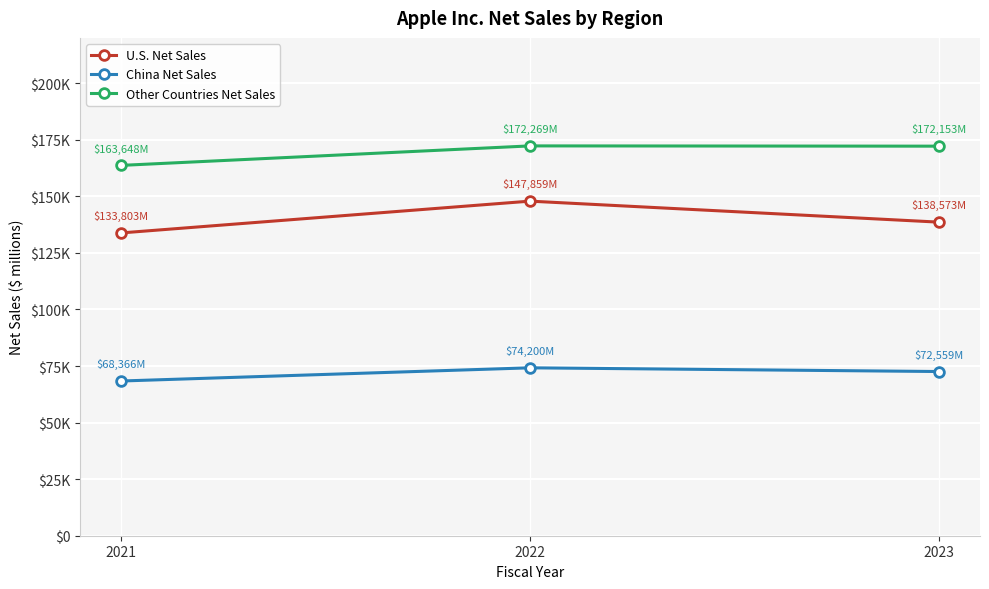

What are all the series names shown in the legend?

U.S. Net Sales, China Net Sales, Other Countries Net Sales